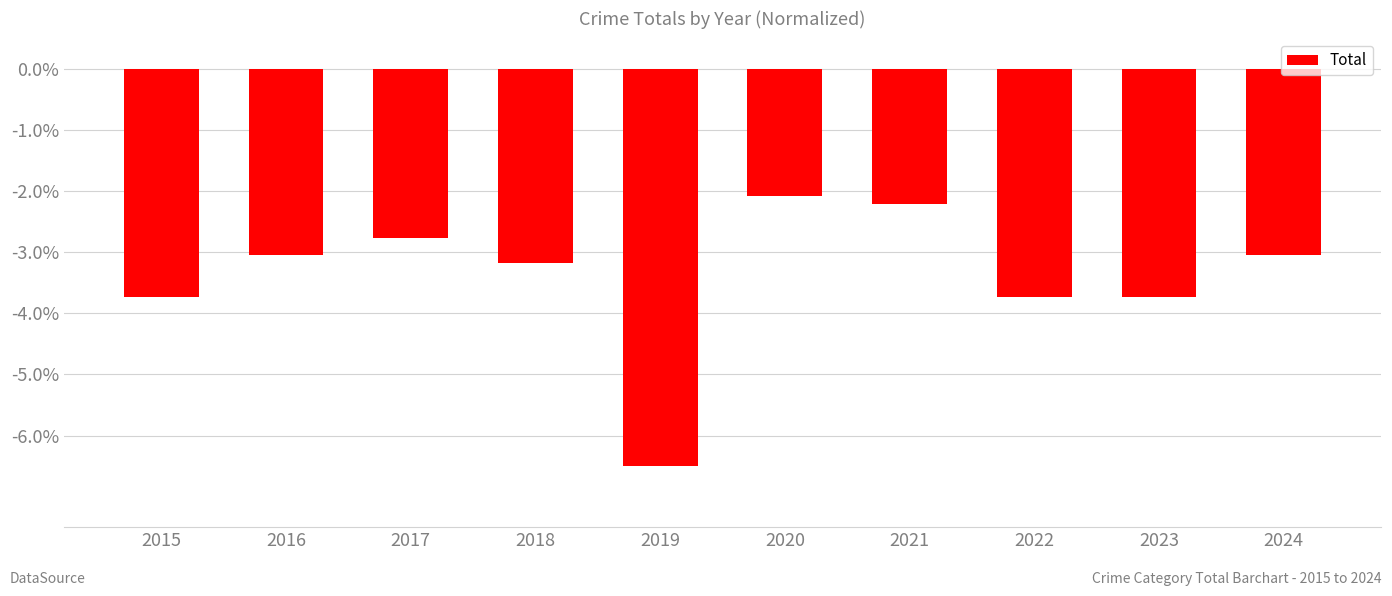

Is it true that the value at 2023 is -3.7?

True